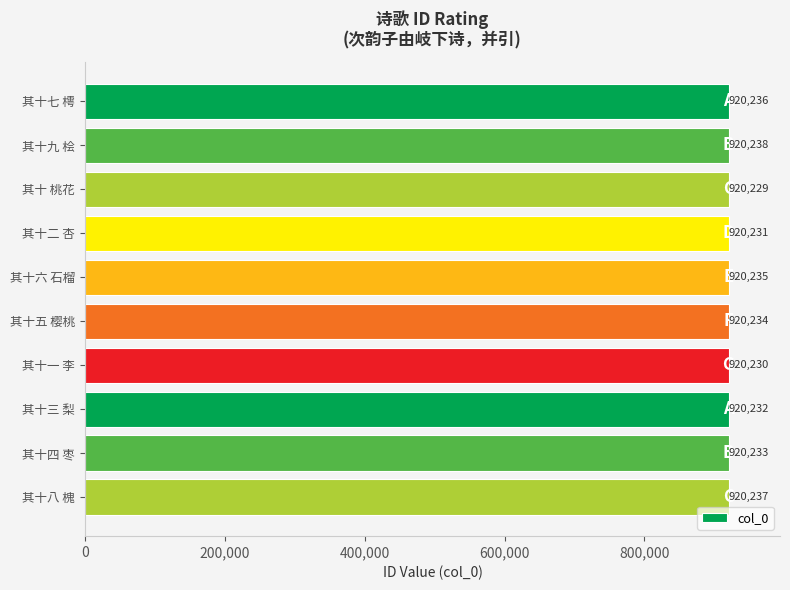

Reading top to bottom, what are all the values shown in this chart?

其十七 樗=920236	其十九 桧=920238	其十 桃花=920229	其十二 杏=920231	其十六 石榴=920235	其十五 樱桃=920234	其十一 李=920230	其十三 梨=920232	其十四 枣=920233	其十八 槐=920237